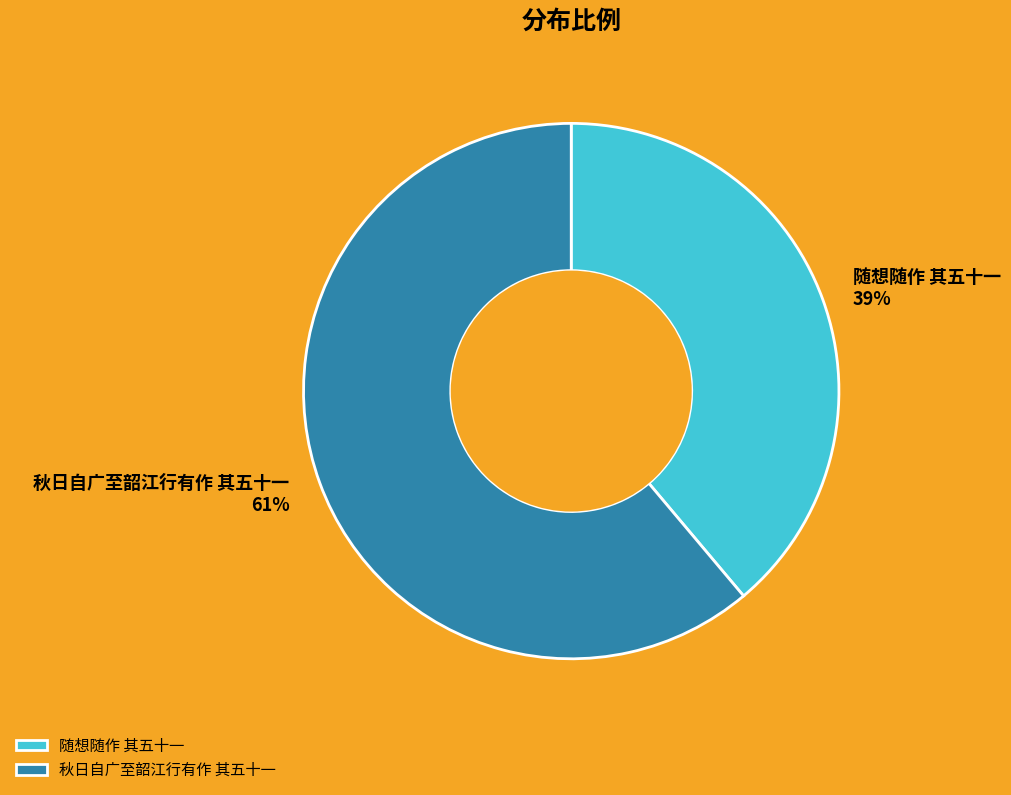

The 秋日自广至韶江行有作 其五十一 slice represents 72% of the pie. True or false?

False